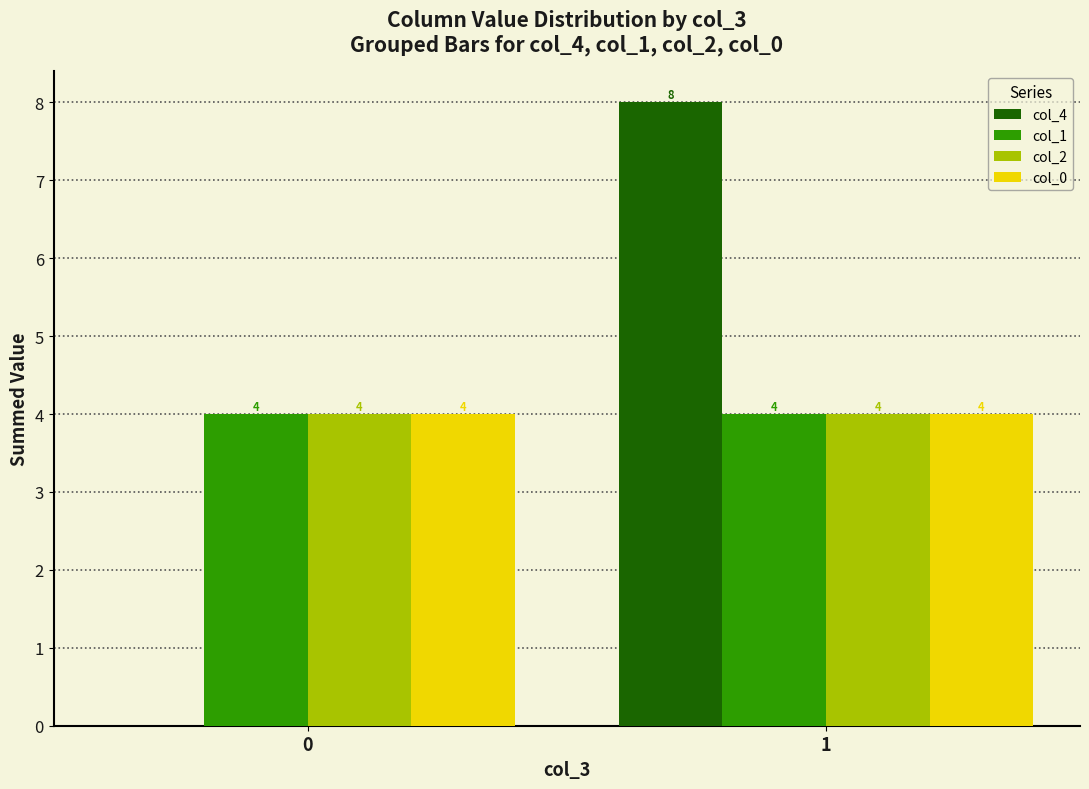

Reading left to right, list all the values displayed in this chart.

col_4: 0=0	1=8
col_1: 0=4	1=4
col_2: 0=4	1=4
col_0: 0=4	1=4